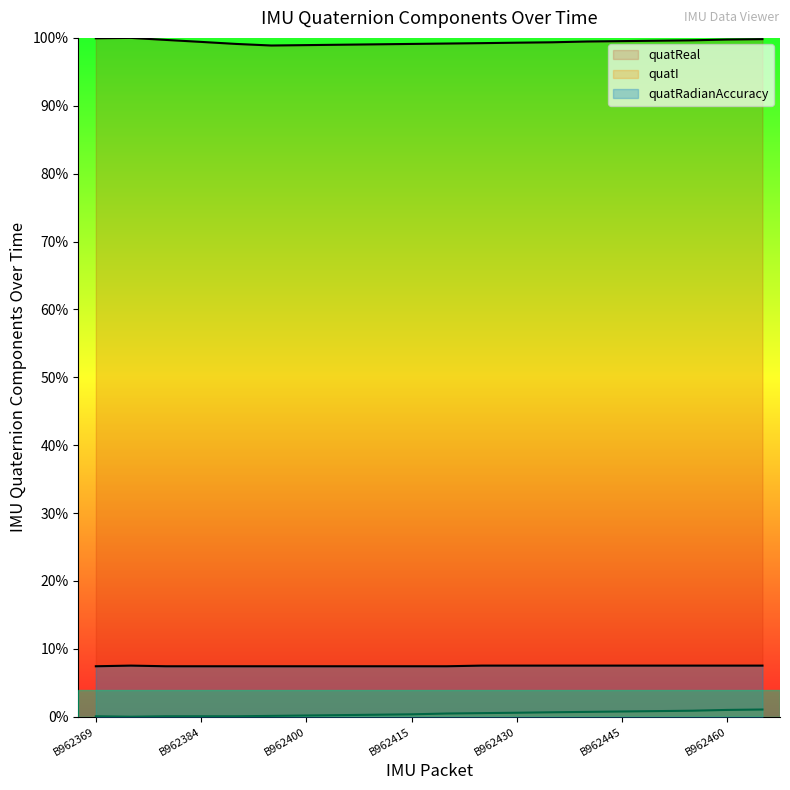

Reading right to left, transcribe all the data shown in this chart.

quatReal: 1.0	1.0	1.0	1.0	1.0	1.0	1.0	1.0	1.0	1.0	1.0	1.0	1.0	1.0	1.0	1.0	1.0	1.0	1.0	1.0
quatI: 0.0	0.0	0.0	0.0	0.0	0.0	0.0	0.0	0.0	0.0	0.0	0.0	0.0	0.0	0.0	0.0	0.0	0.0	0.0	0.0
quatRadianAccuracy: 0.1	0.1	0.1	0.1	0.1	0.1	0.1	0.1	0.1	0.1	0.1	0.1	0.1	0.1	0.1	0.1	0.1	0.1	0.1	0.1